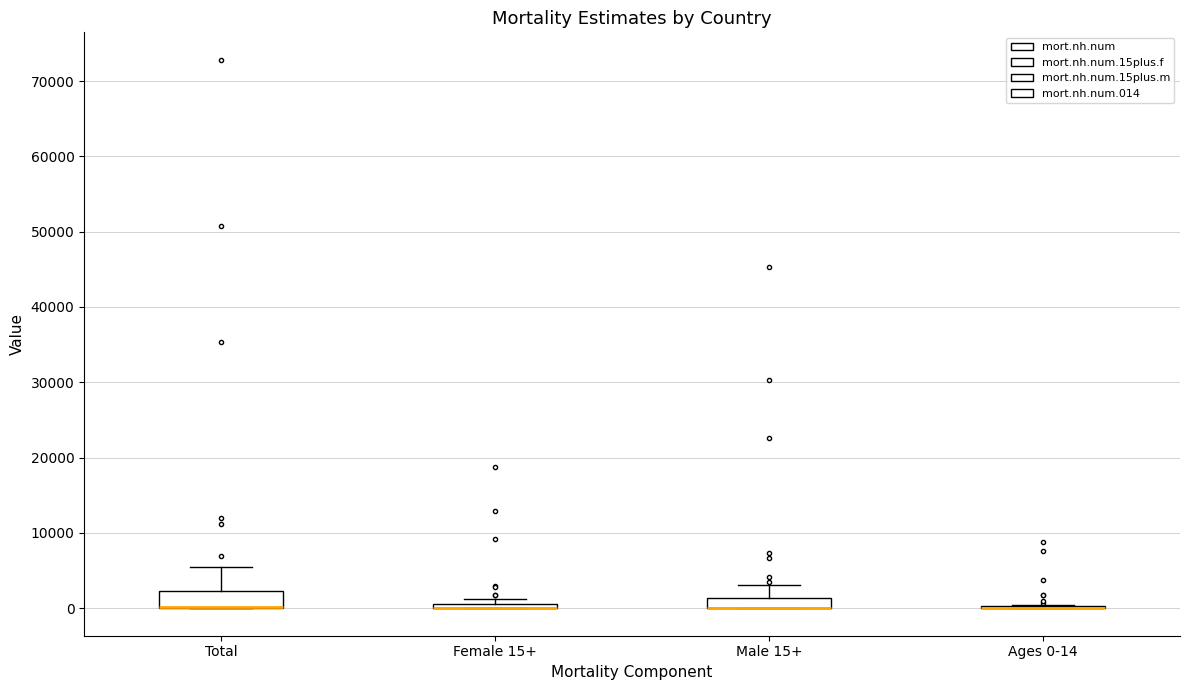

Where is the upper edge of the box for Total on the y-axis? The values are not printed on the chart, so give them approximately, as read against the axis.

2000